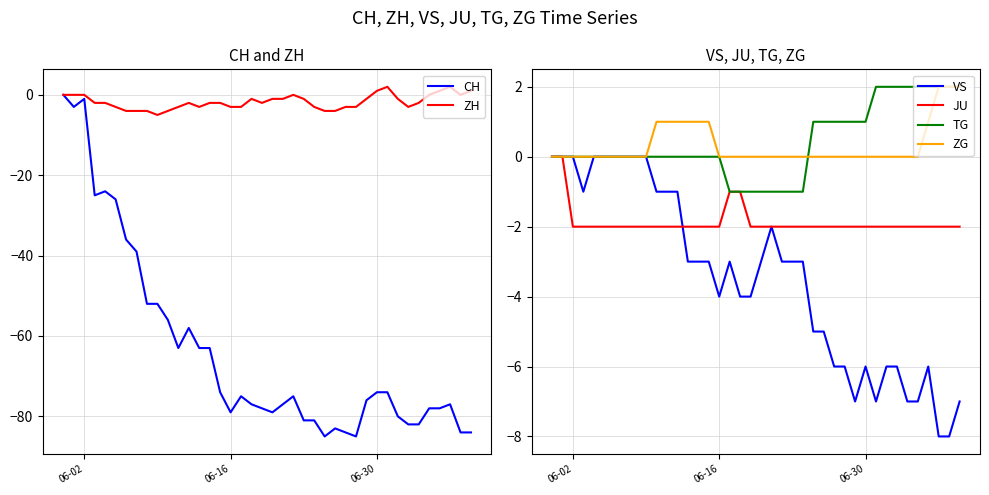

How many positive values does the TG series have?

15